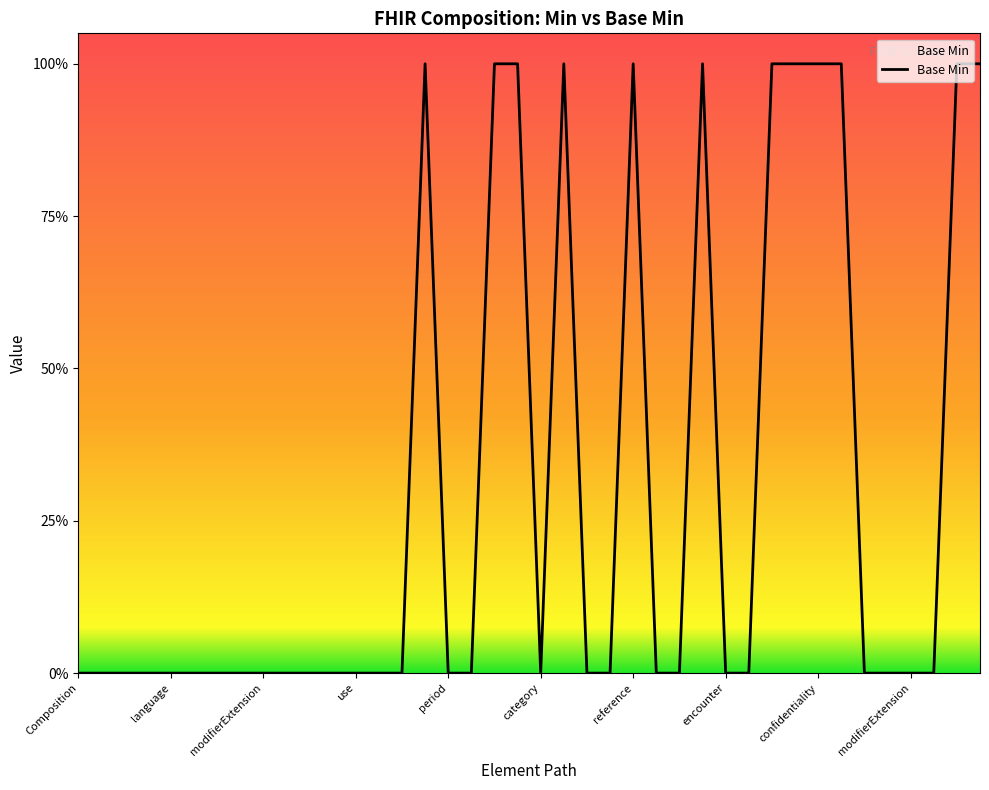

What is the difference between the maximum and minimum values?

1